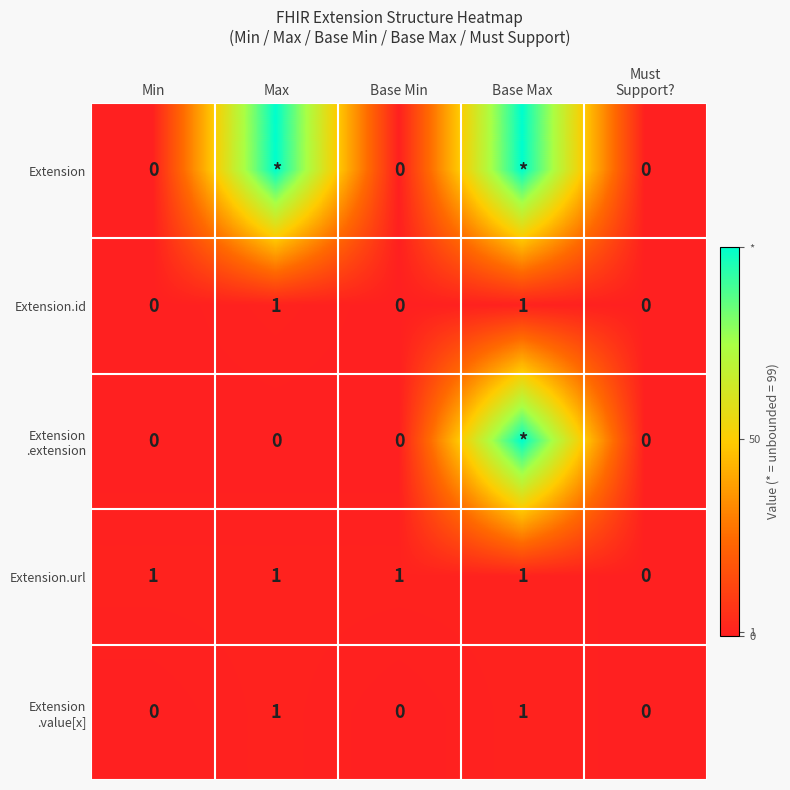

Count the Extension.id values in the range 0 to 1.

5